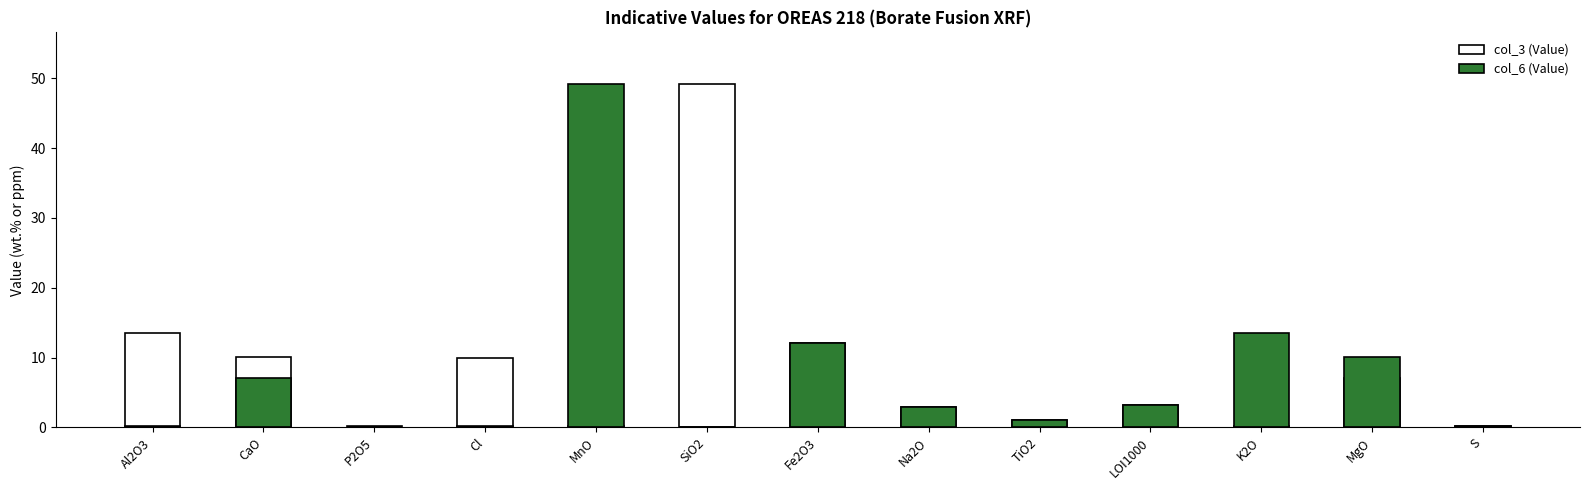

How many groups of bars are there?

13